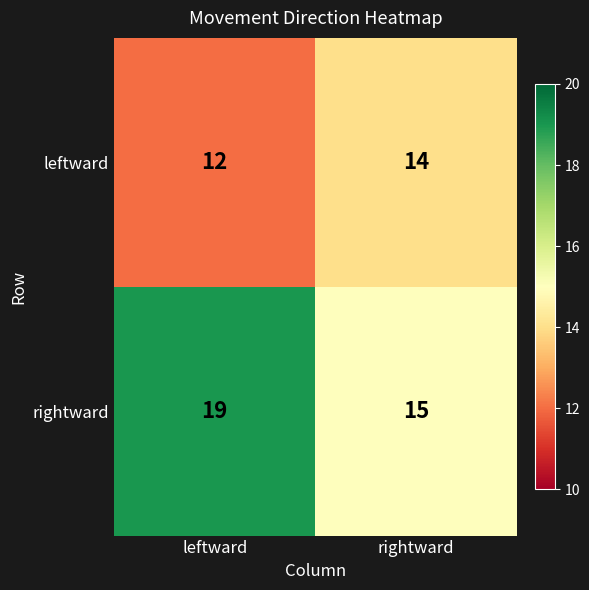

The rightward series shows 15 at rightward. True or false?

True